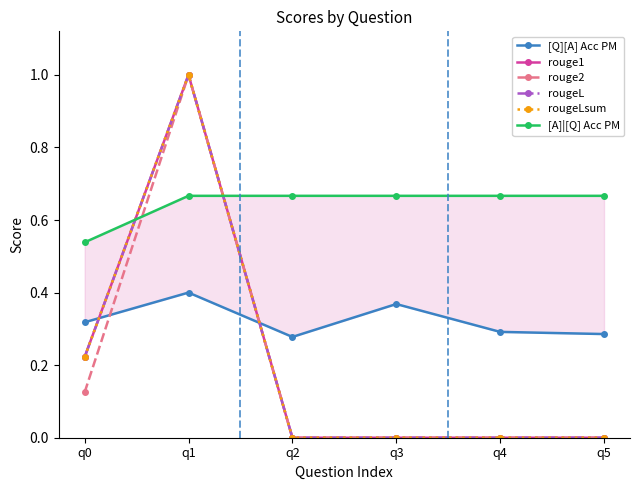

True or false: rougeLsum and rougeL intersect in this chart.

False